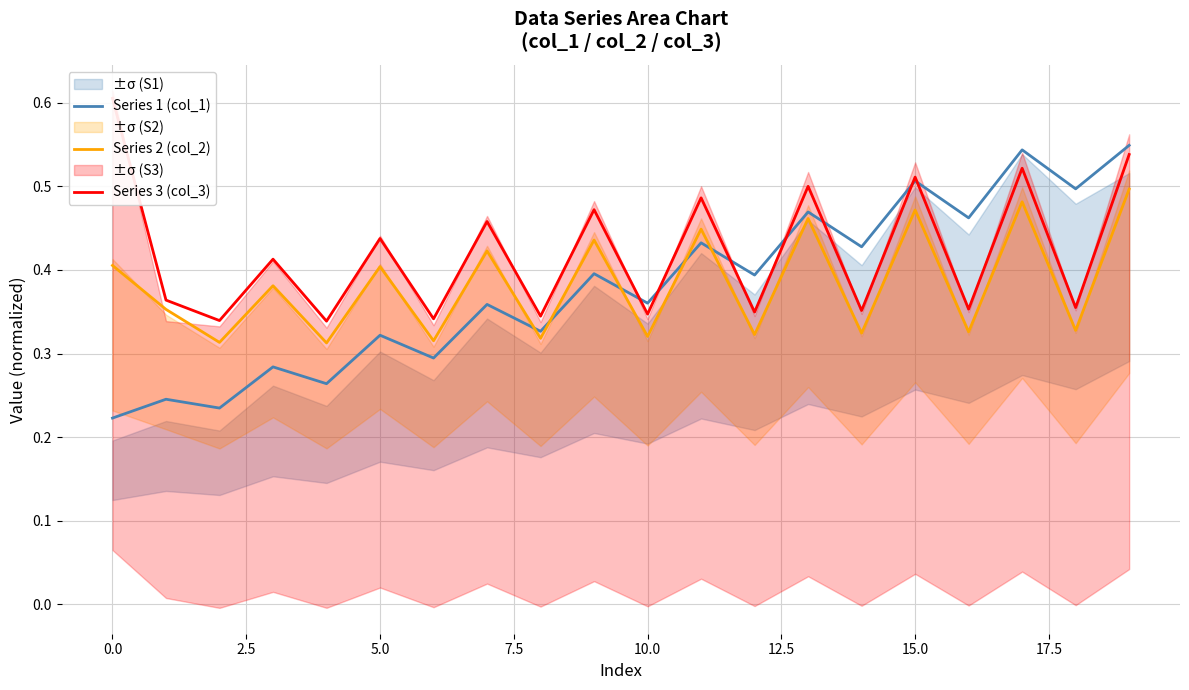

What is the value of the Series 3 (col_3) point at the 20th from the left?

0.5